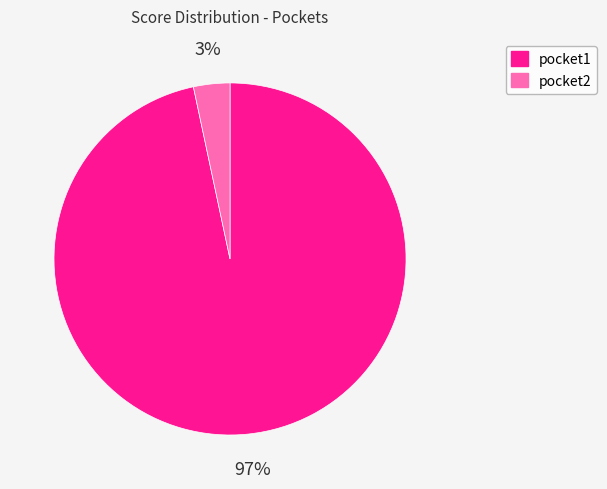

Between pocket2 and pocket1, which is larger?

pocket1